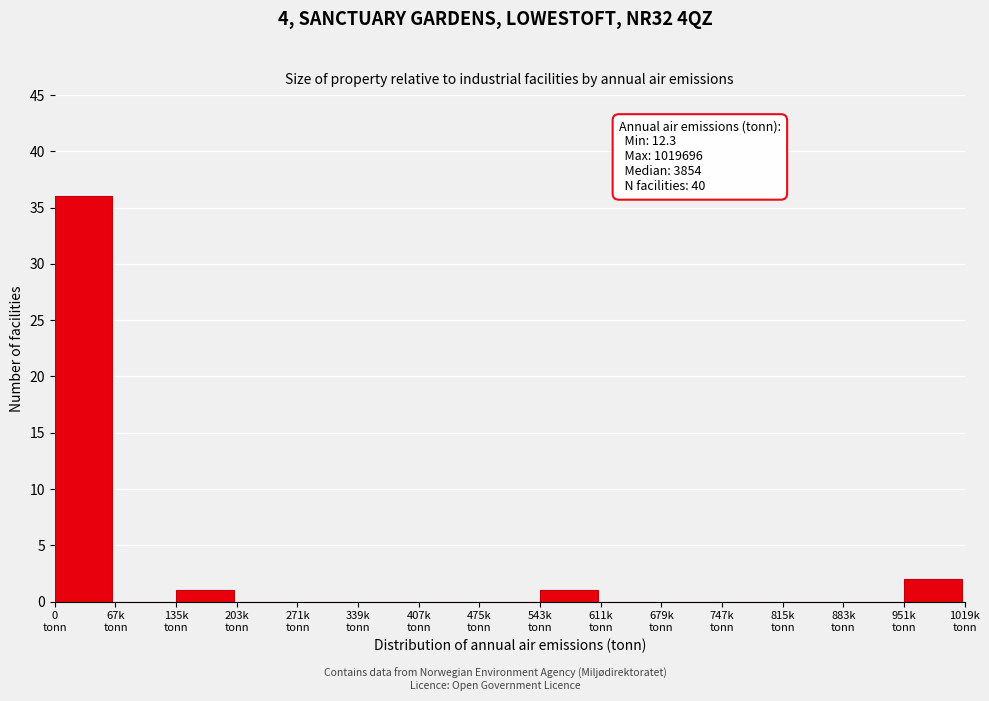

What is the sum of all values?

40